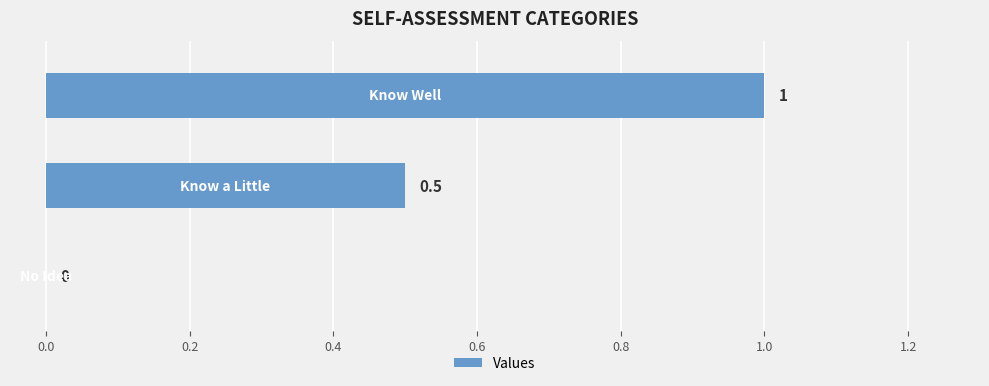

How many values are between 0 and 1?

3